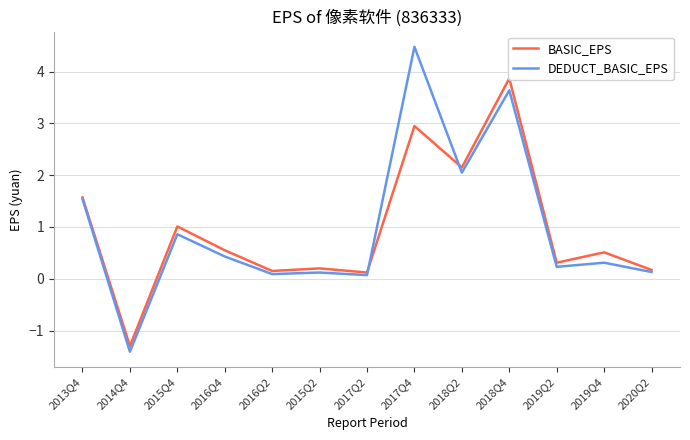

What is the value of the BASIC_EPS point at the 11th from the left?

0.3